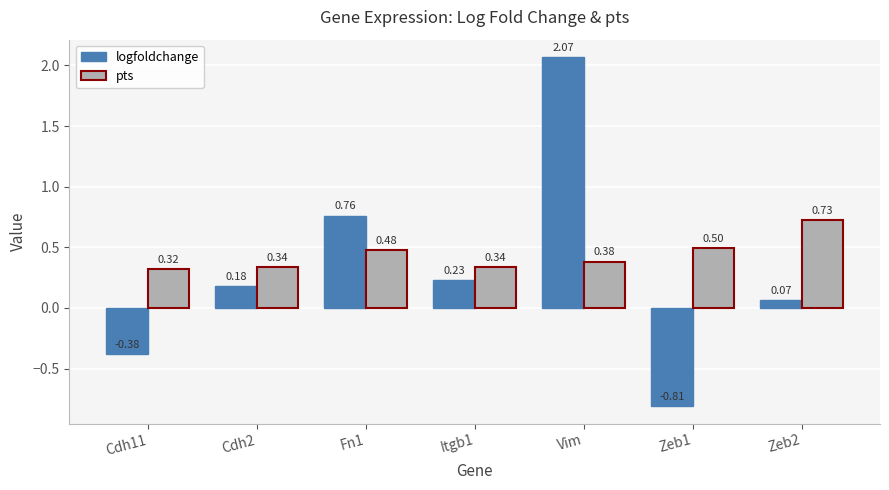

What is the total value across all series at Fn1?

1.2